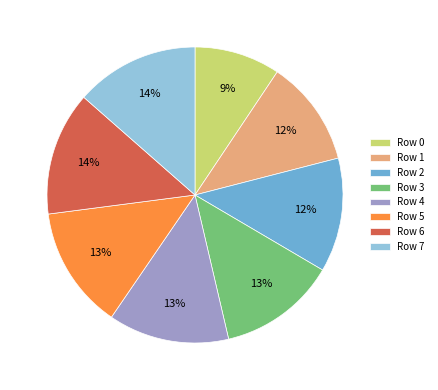

Combined, do Row 7 and Row 5 account for over 50%?

No